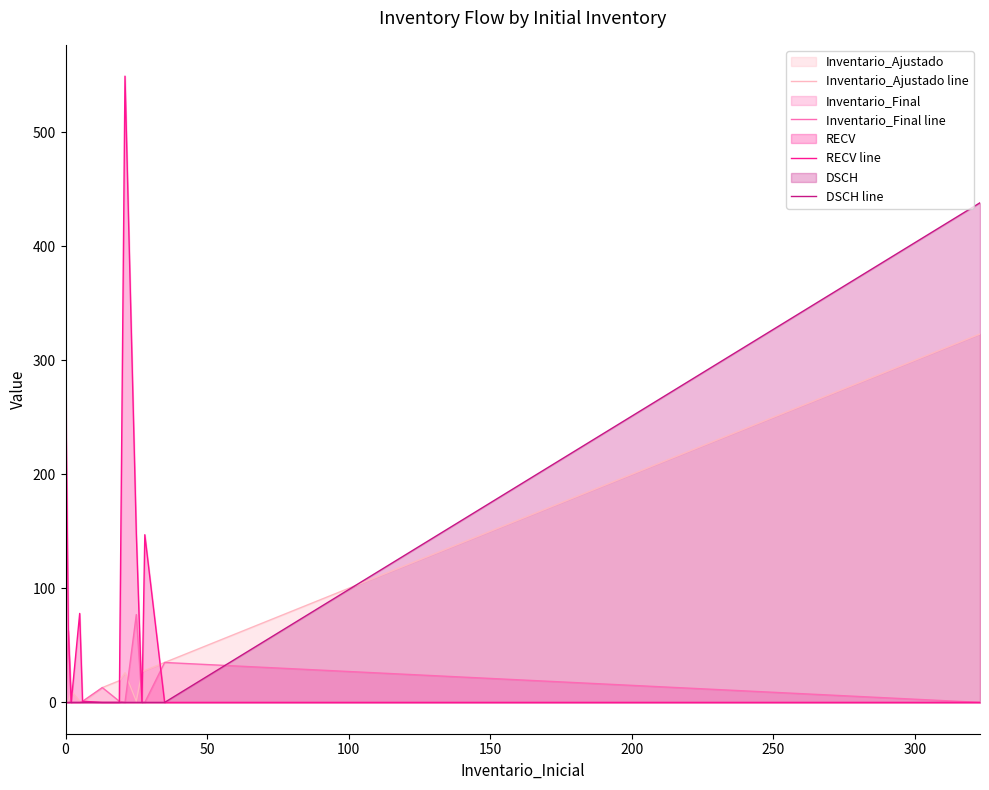

Which series has the largest total across all categories?

RECV line